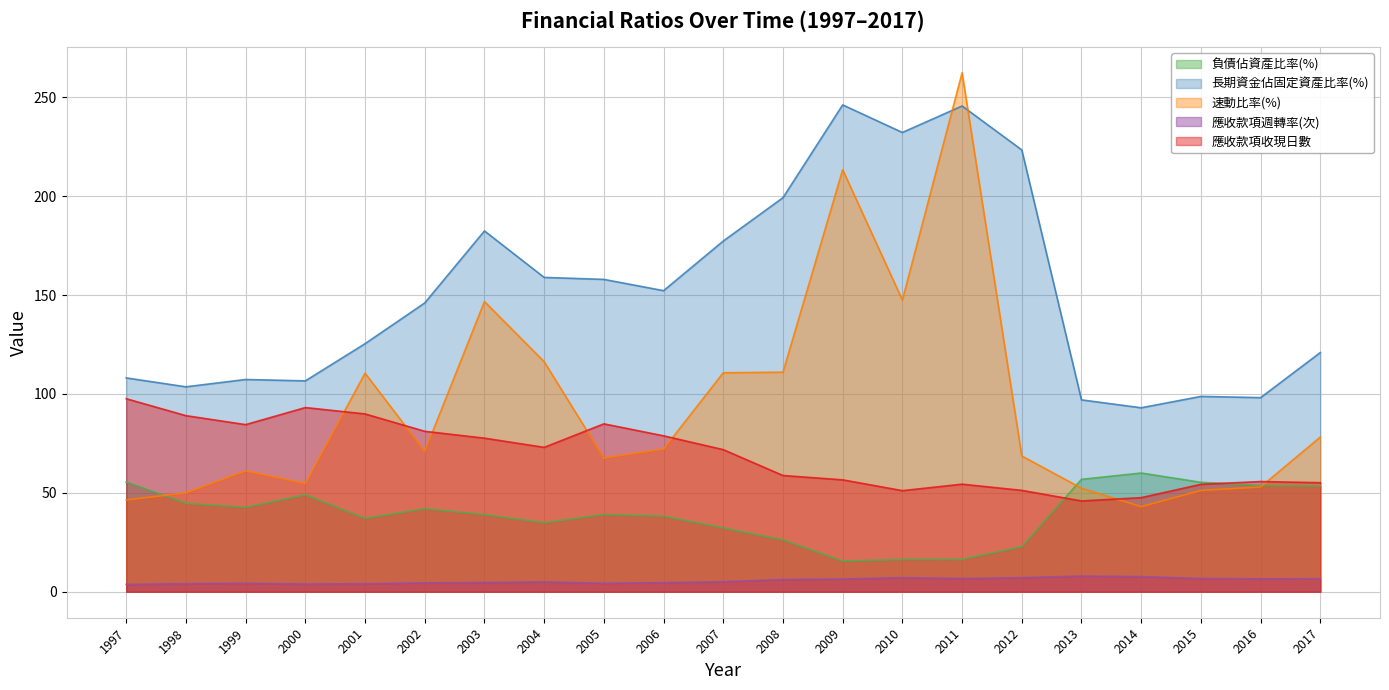

What is the total value across all series at 2010?

454.2